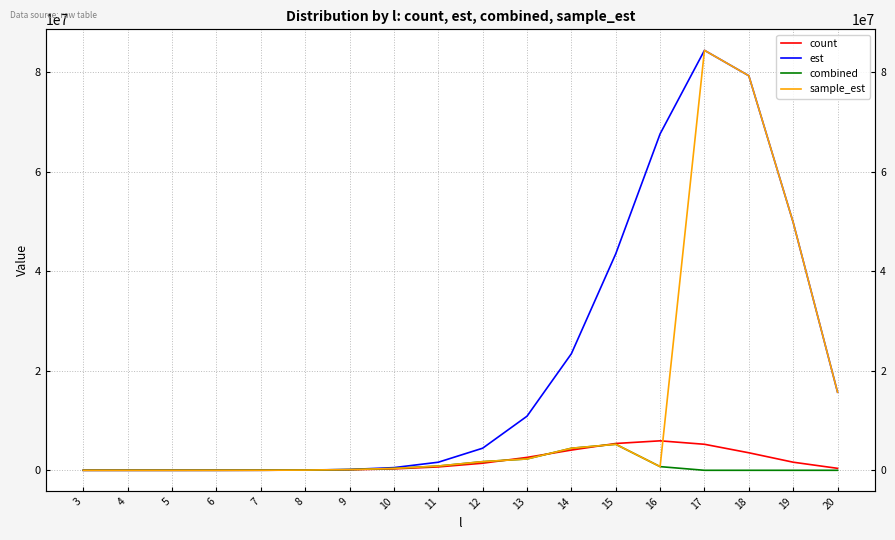

Between 5 and 6, which is larger?

6